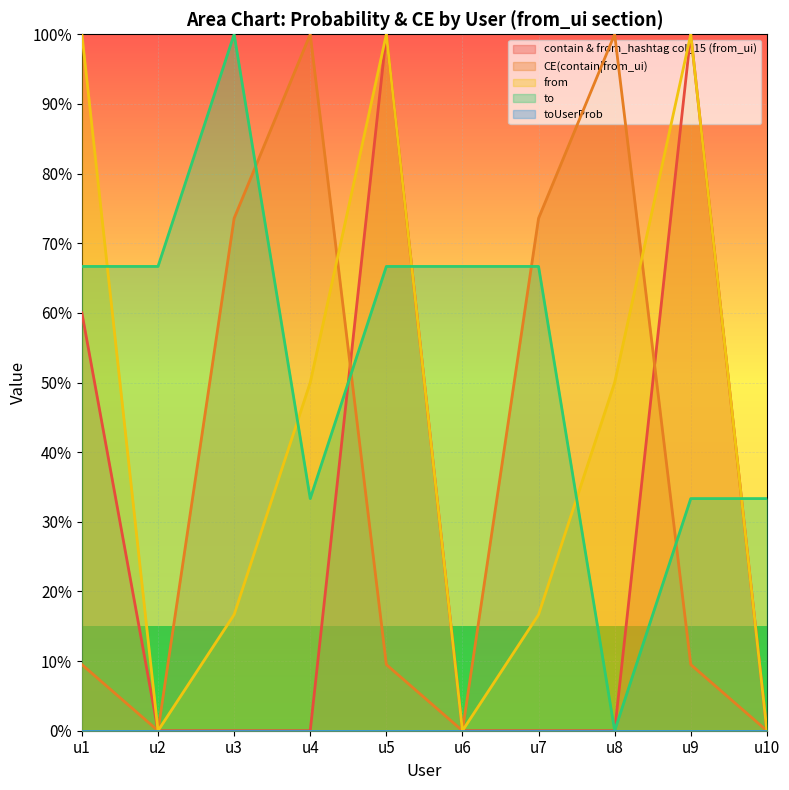

True or false: CE(contain|from_ui) and contain & from_hashtag col_15 (from_ui) intersect in this chart.

True